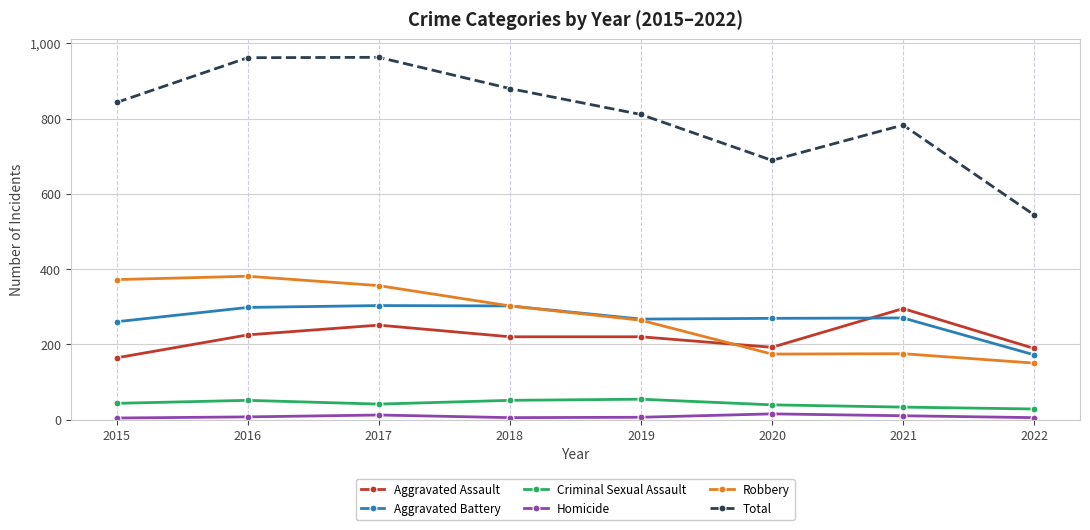

Which series has the widest spread of values?

Total